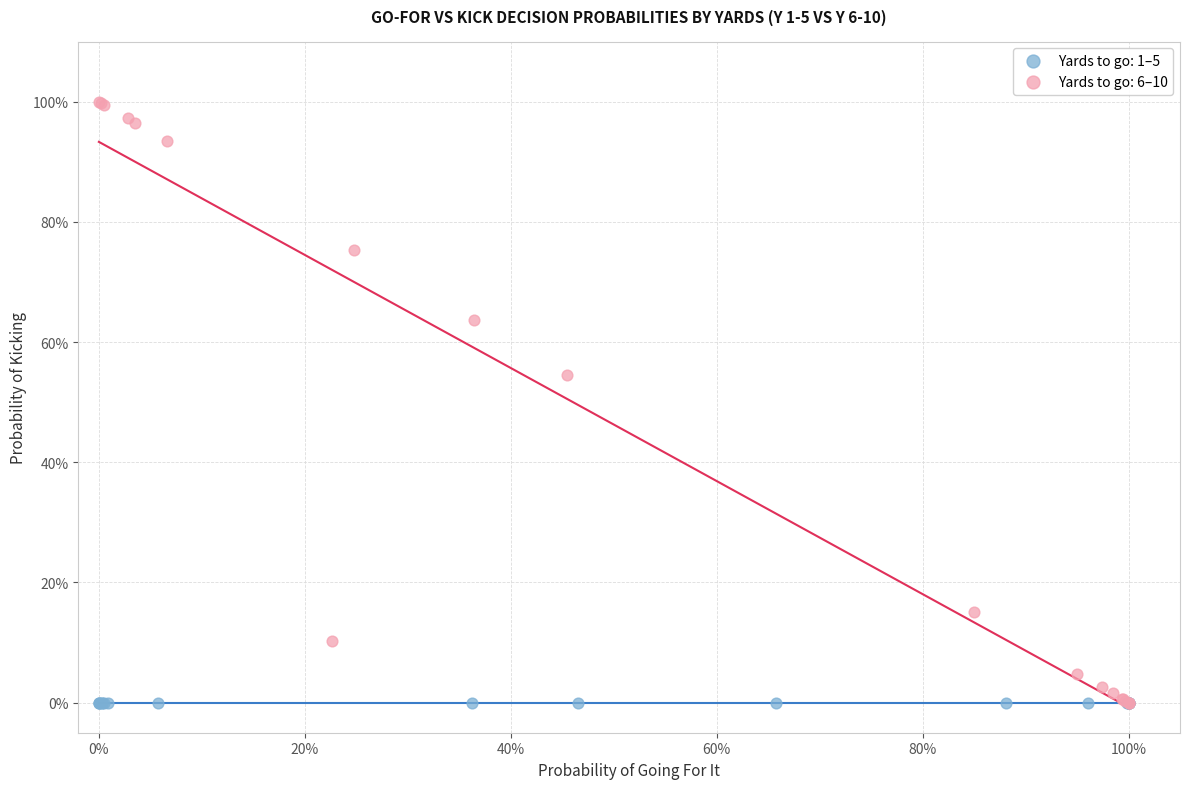

What are all the series names shown in the legend?

Yards to go: 1–5, Yards to go: 6–10